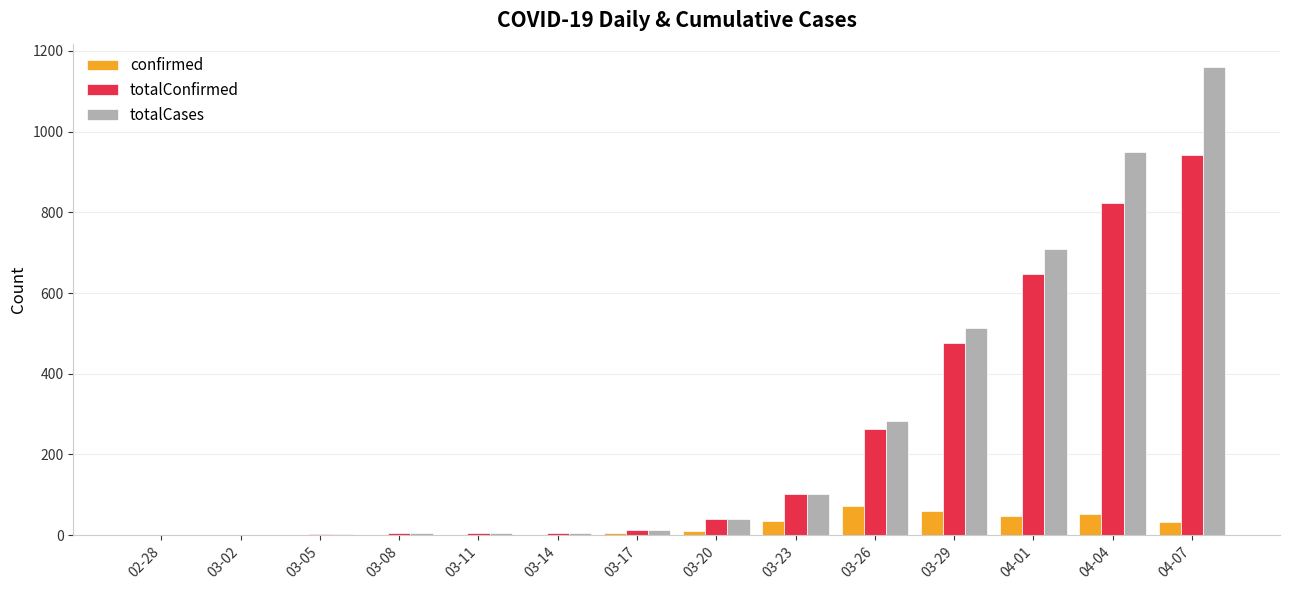

What is the average value of the totalConfirmed series?

238